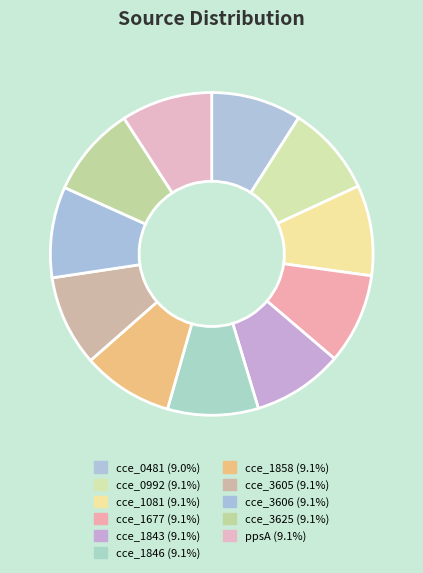

How many slices are in this pie chart?

11